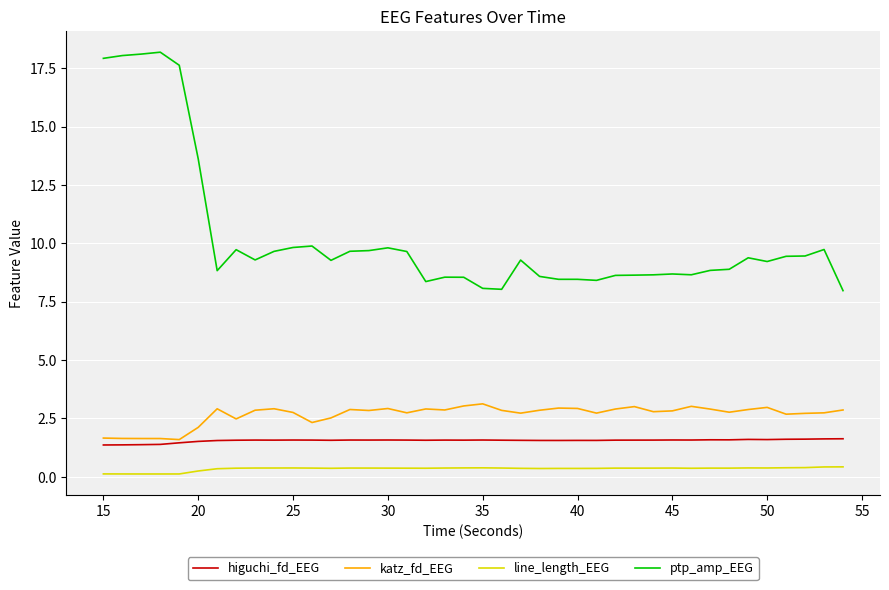

True or false: line_length_EEG and higuchi_fd_EEG intersect in this chart.

False